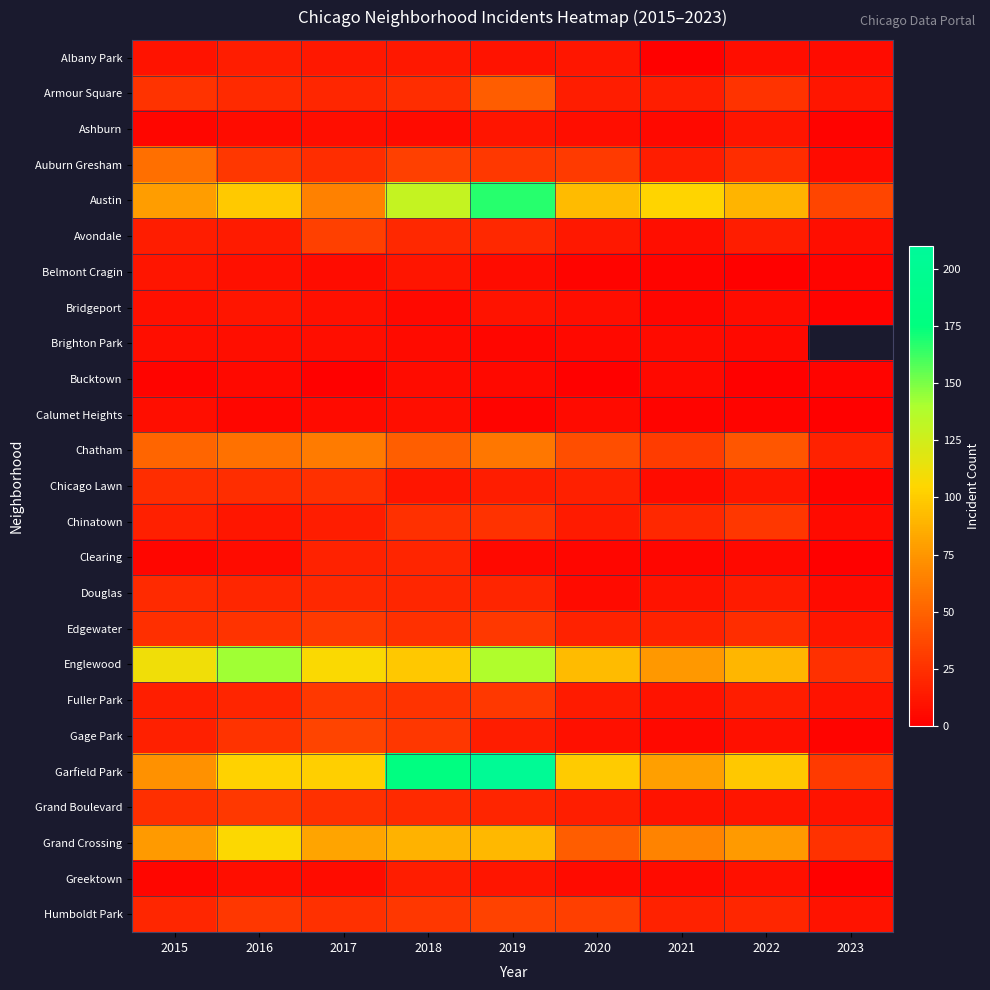

Is the value of Bucktown at 2016 greater than the value of Albany Park at 2022?

No